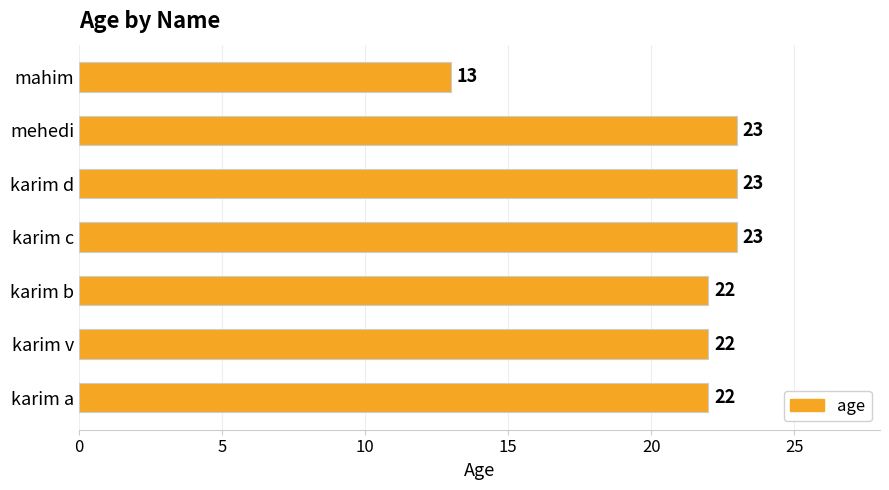

Is it true that the value at karim v is 22?

True